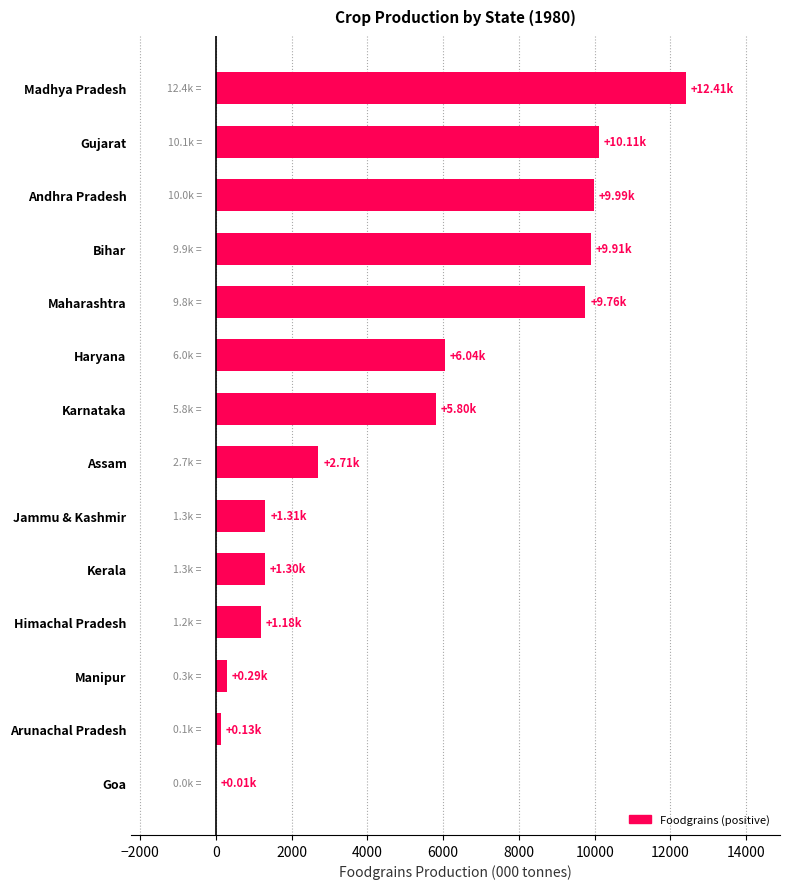

What is the sum of the values at Maharashtra and Assam?

12463.3